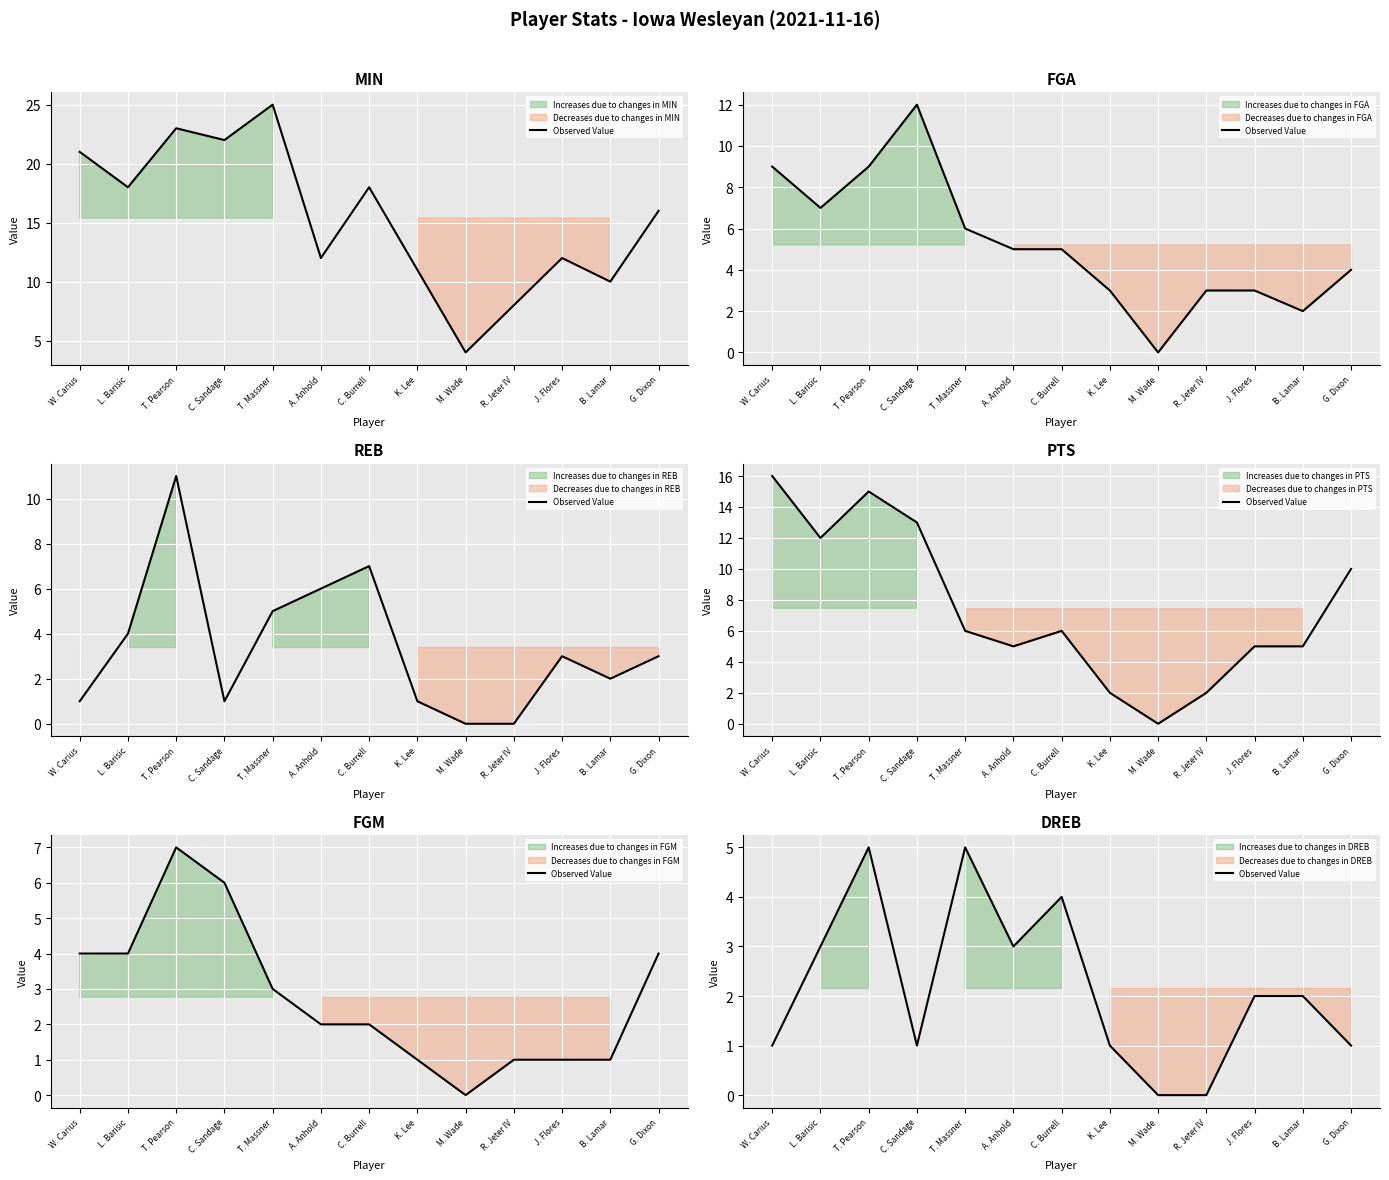

Approximately how many times larger is the value at J. Flores compared to W. Carius?

2.0